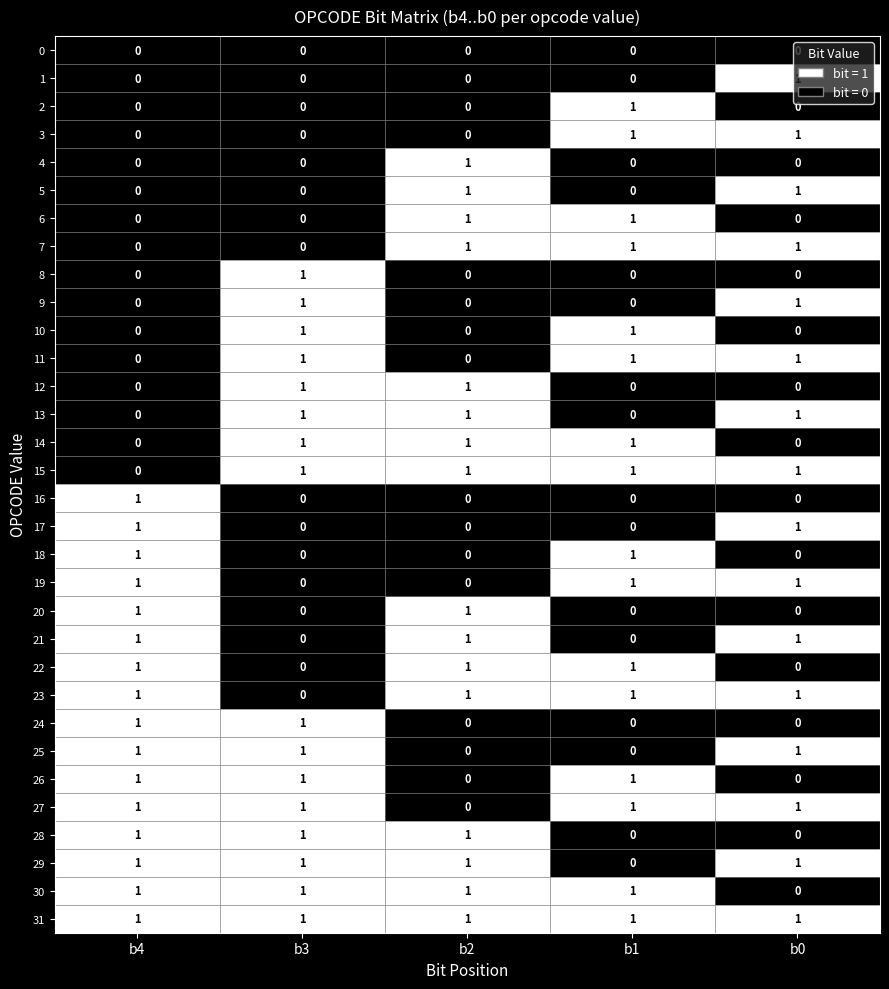

Count the 28 values in the range 0 to 1.

5